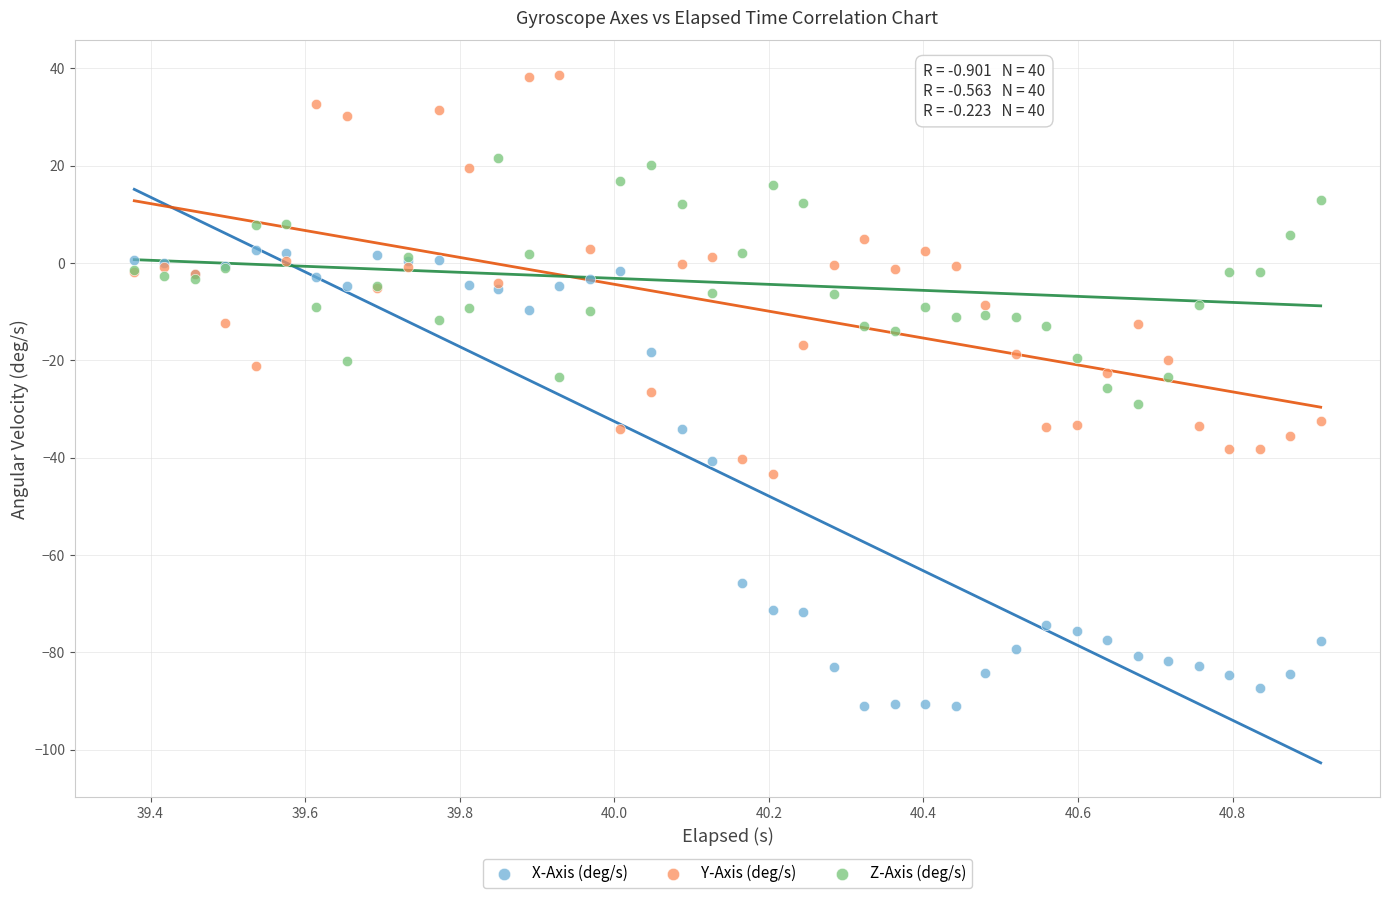

What are all the series names shown in the legend?

X-Axis (deg/s), Y-Axis (deg/s), Z-Axis (deg/s)